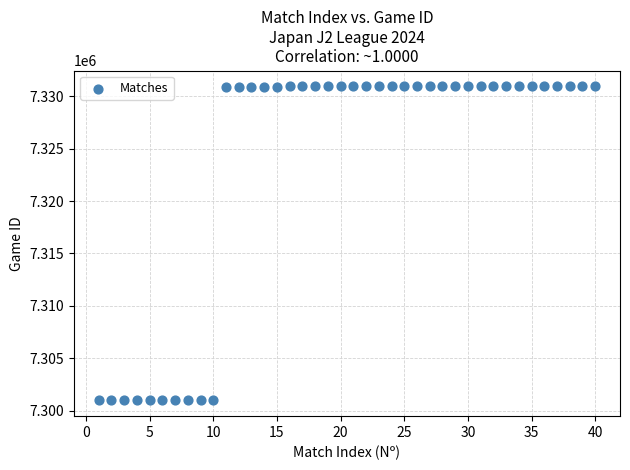

What is the range of Y values (max minus min)?

29990